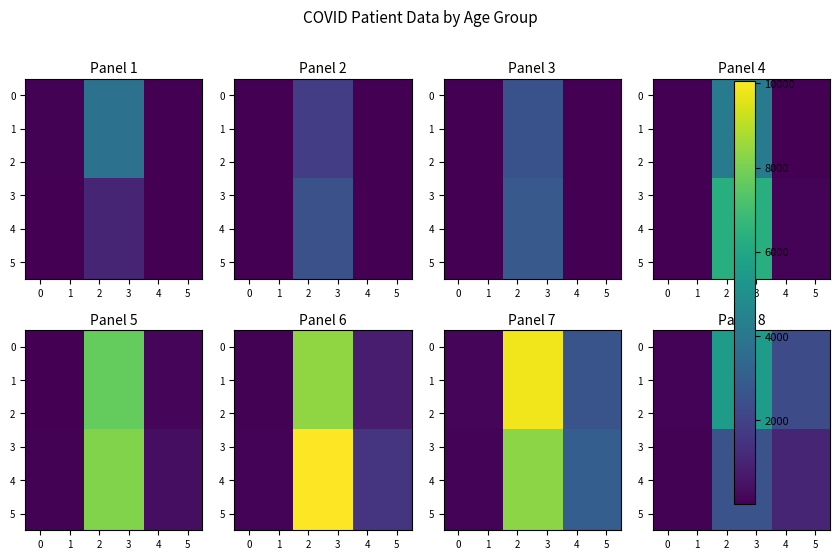

What is the average value of the 2 series?

2637